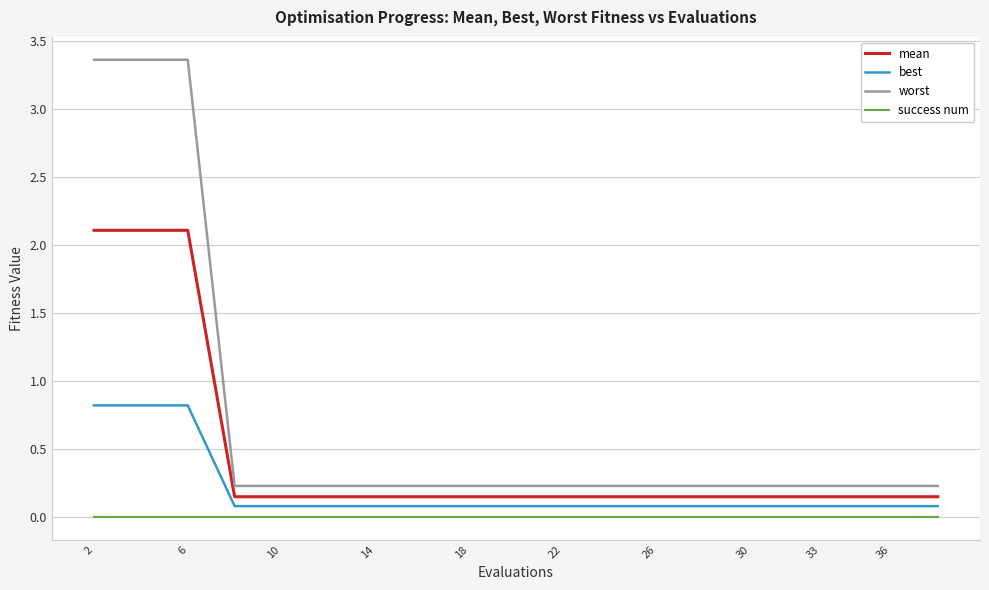

Rank the series by their maximum value, from lowest to highest.

success num, best, mean, worst